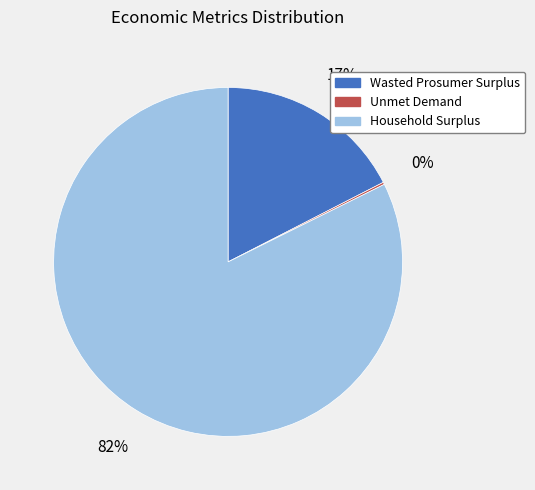

Which category has the biggest portion of the pie?

Household Surplus